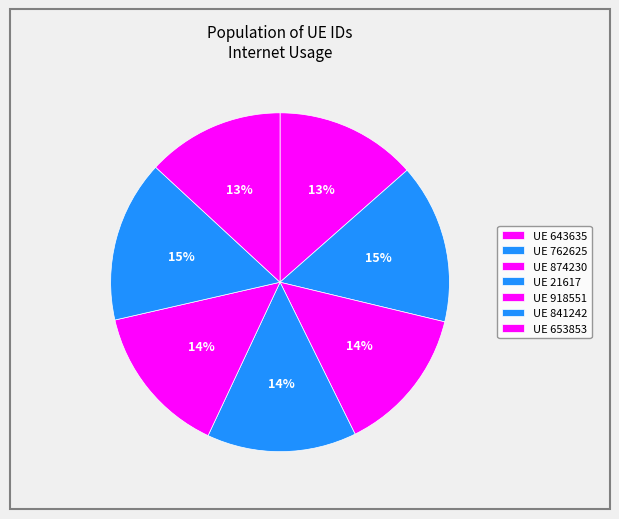

Which slice is the smallest?

653853